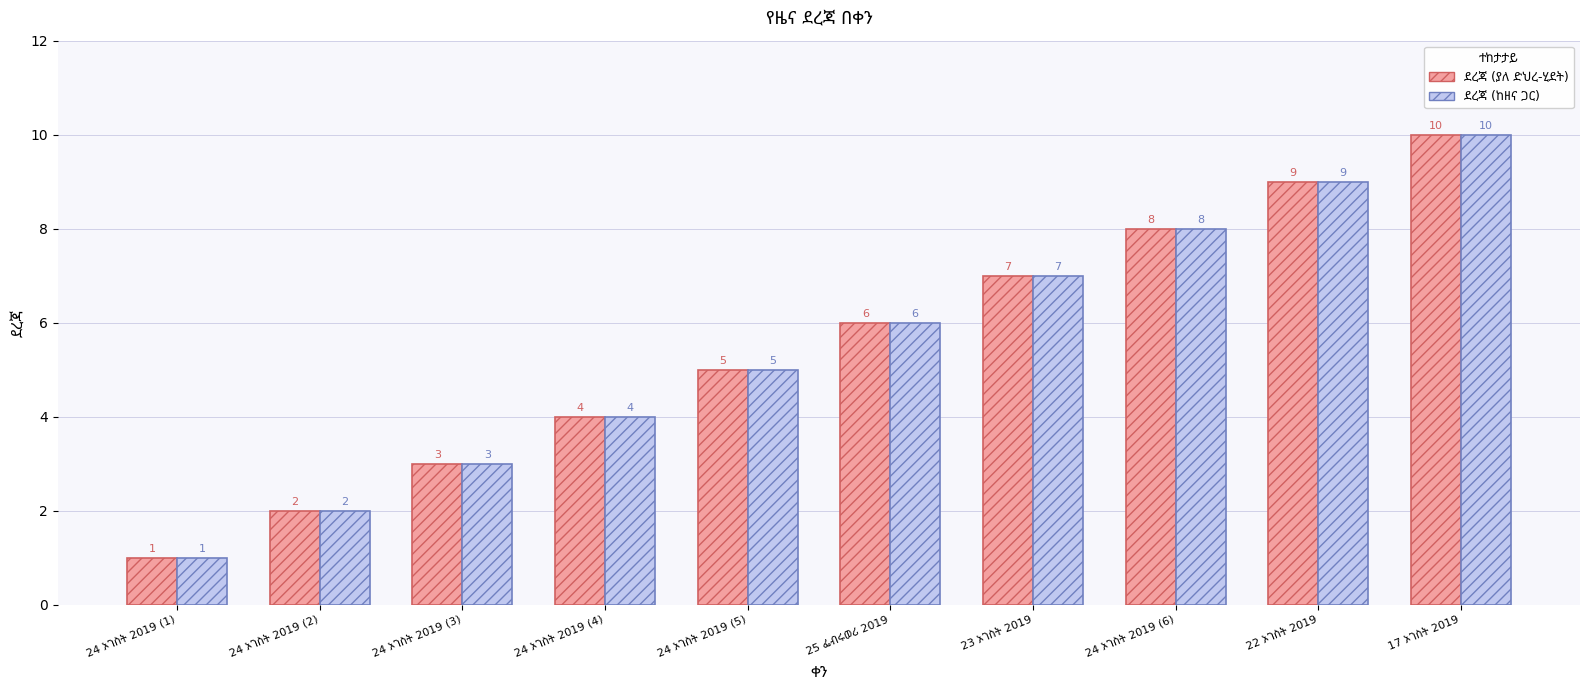

Rank the series by their maximum value, from highest to lowest.

ደረጃ (ያለ ድህረ-ሂደት), ደረጃ (ከዘና ጋር)